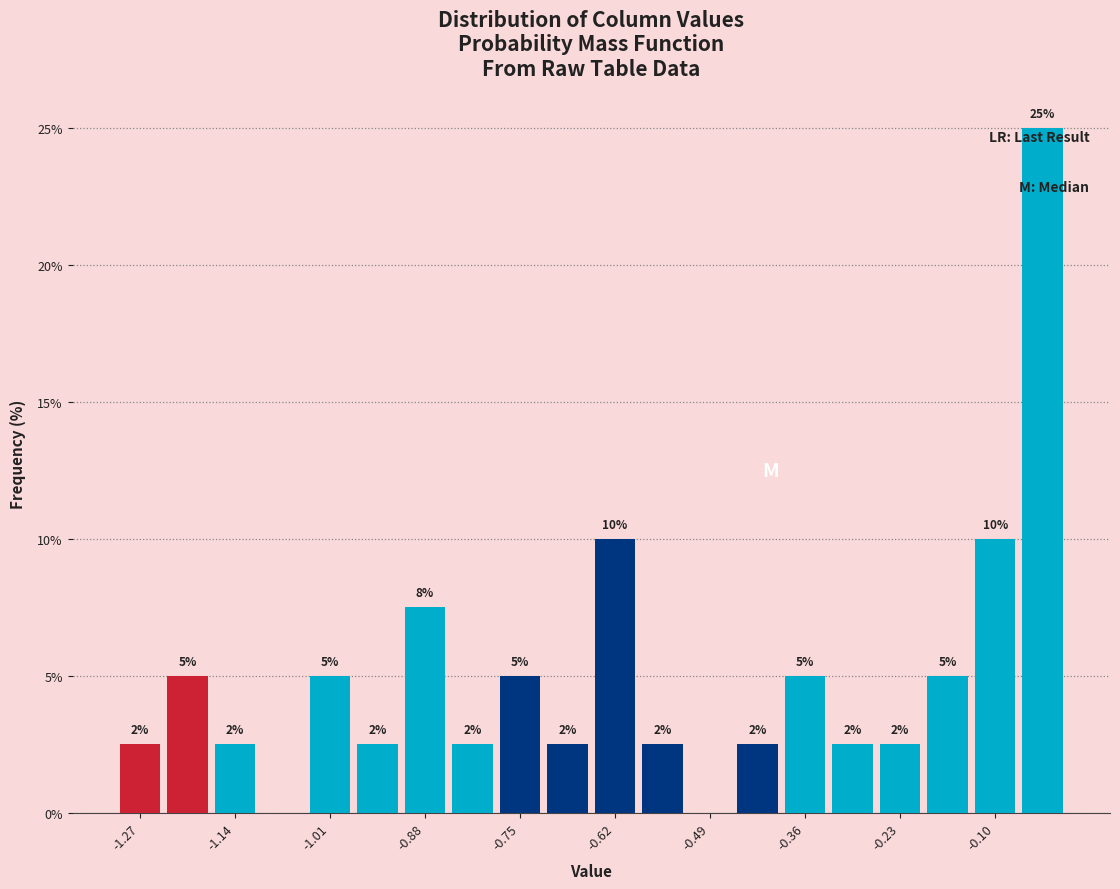

Read against the x-axis, roughly where is the centre of the tallest bar?

-0.04